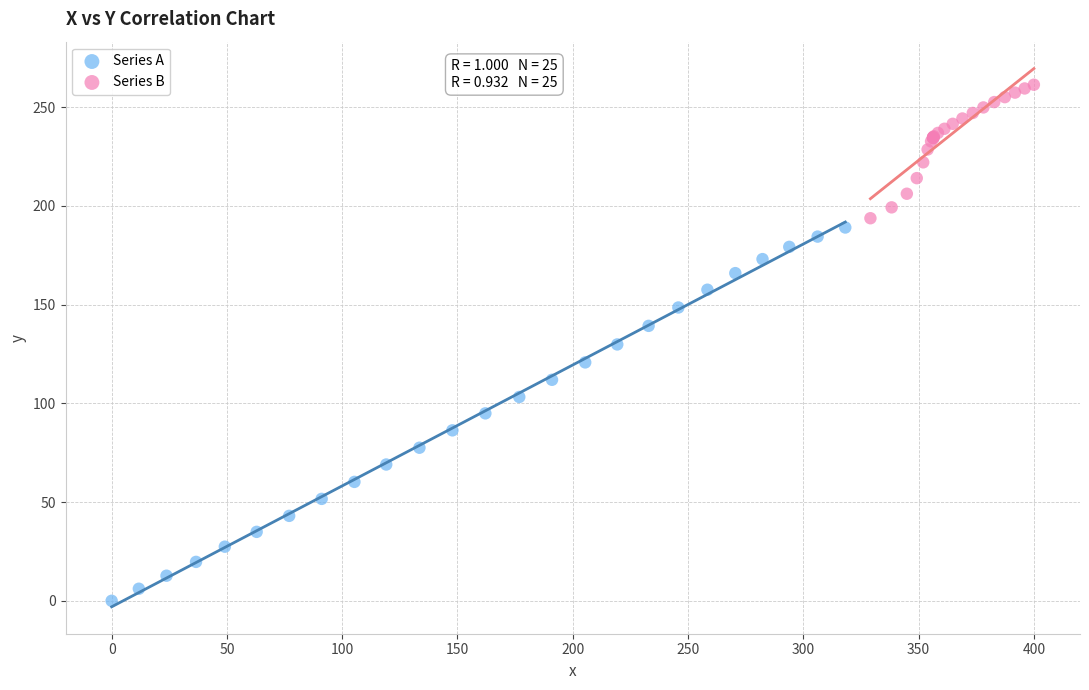

Which series has the widest spread of Y values?

Series A